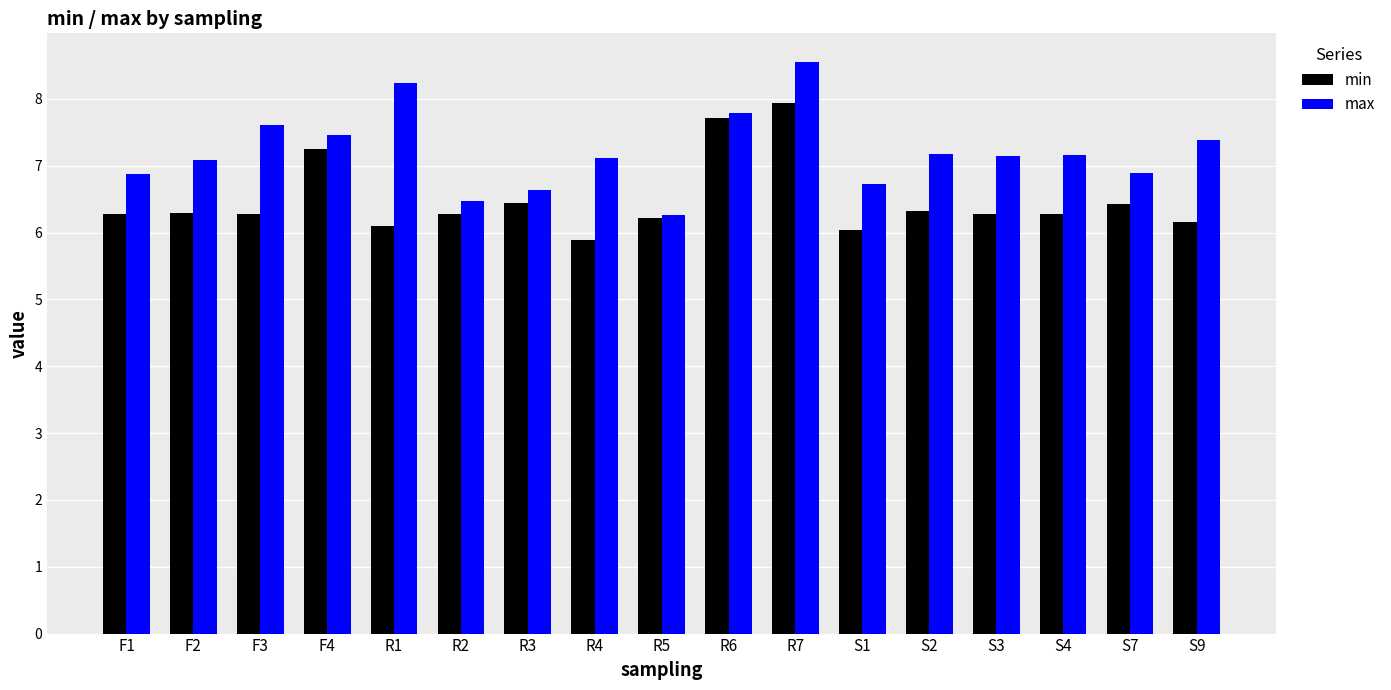

What is the total value across all series at S3?

13.4